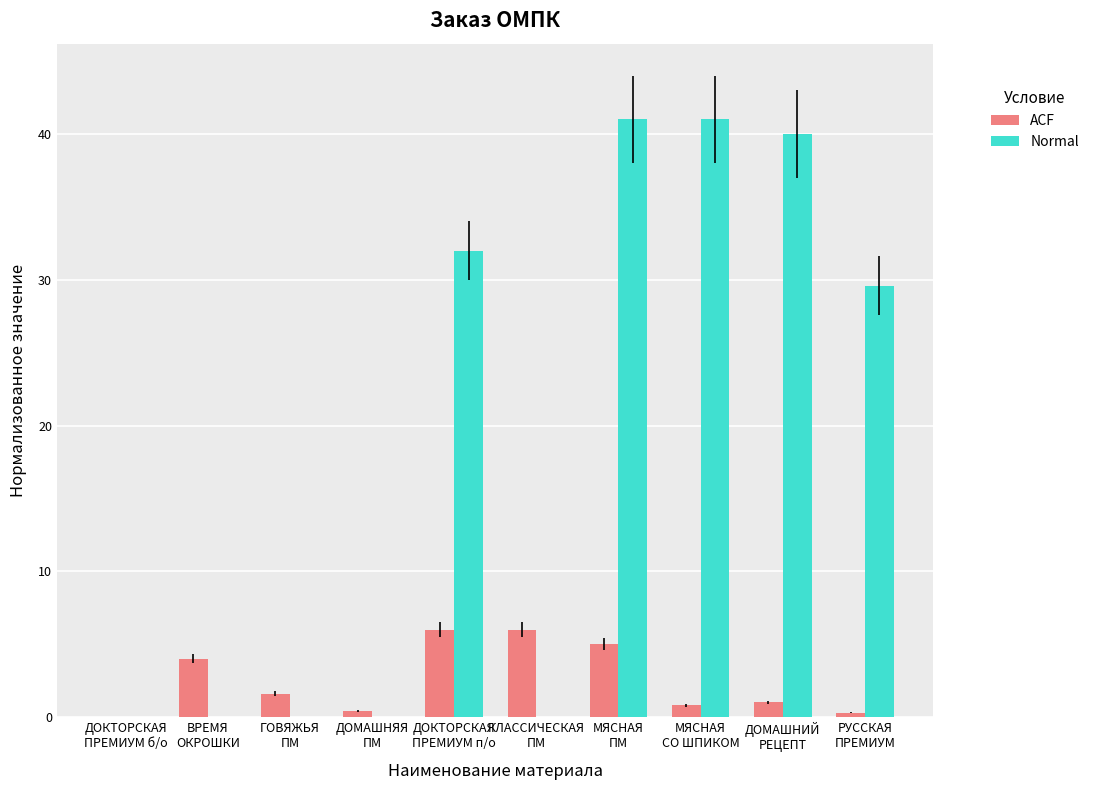

True or false: Normal has a value of 0.0 at ДОКТОРСКАЯ
ПРЕМИУМ б/о.

True